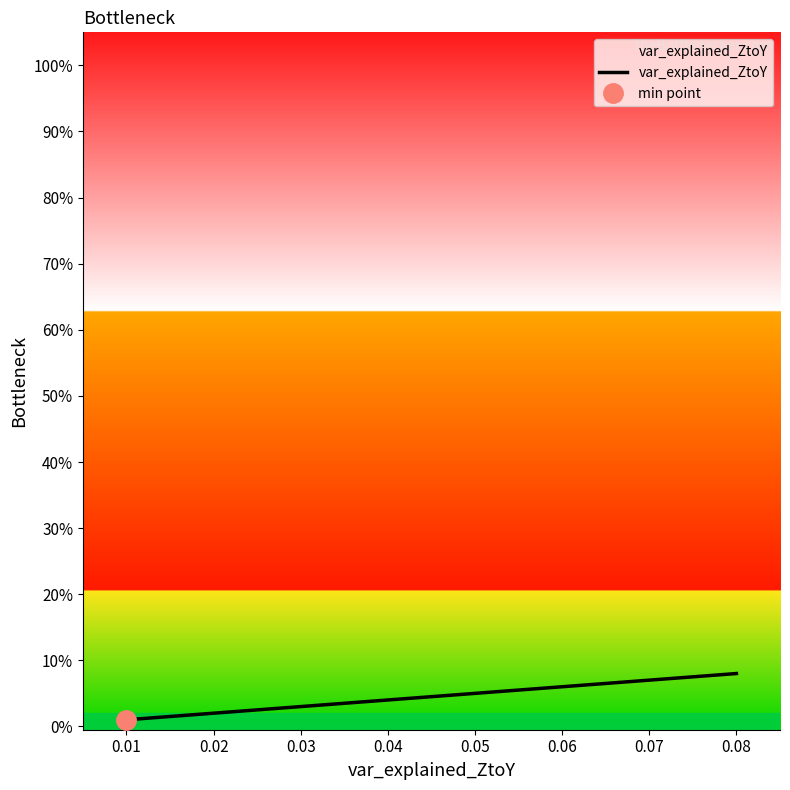

True or false: there are more than 2 points higher than both neighbors.

False